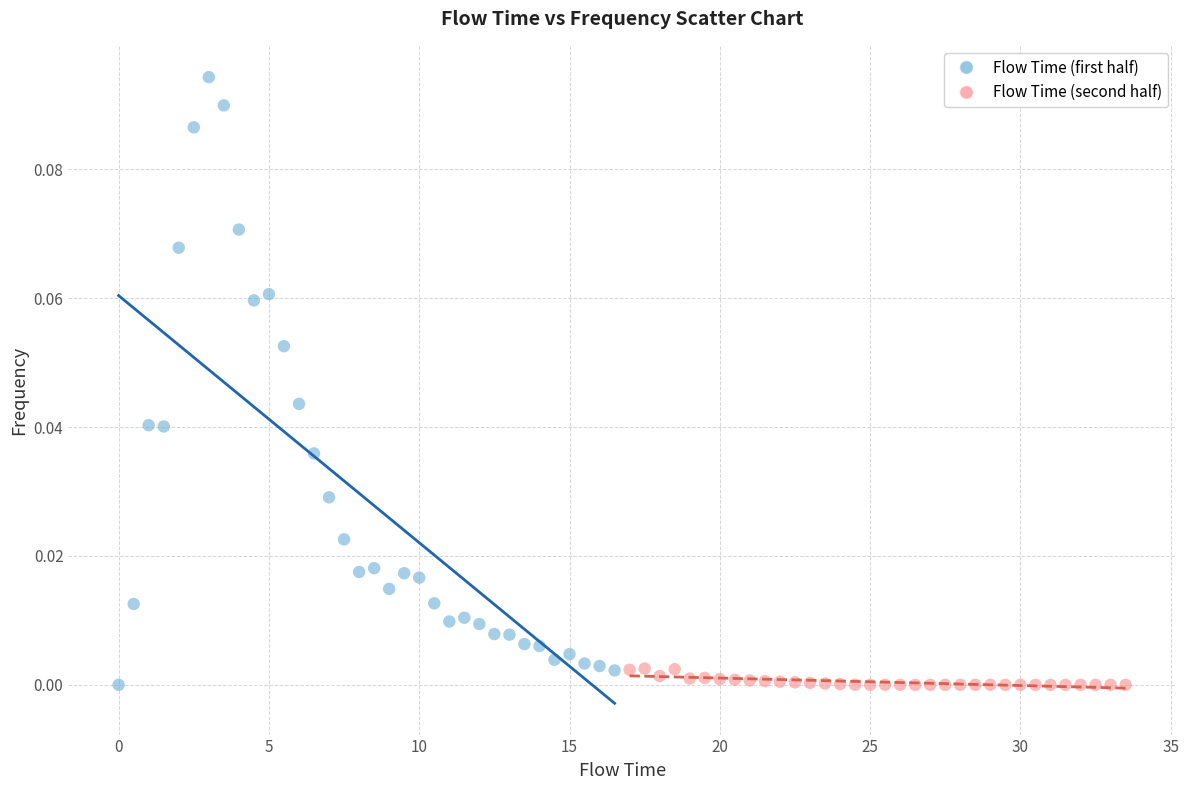

Which series contains the highest Y value?

Flow Time (first half)